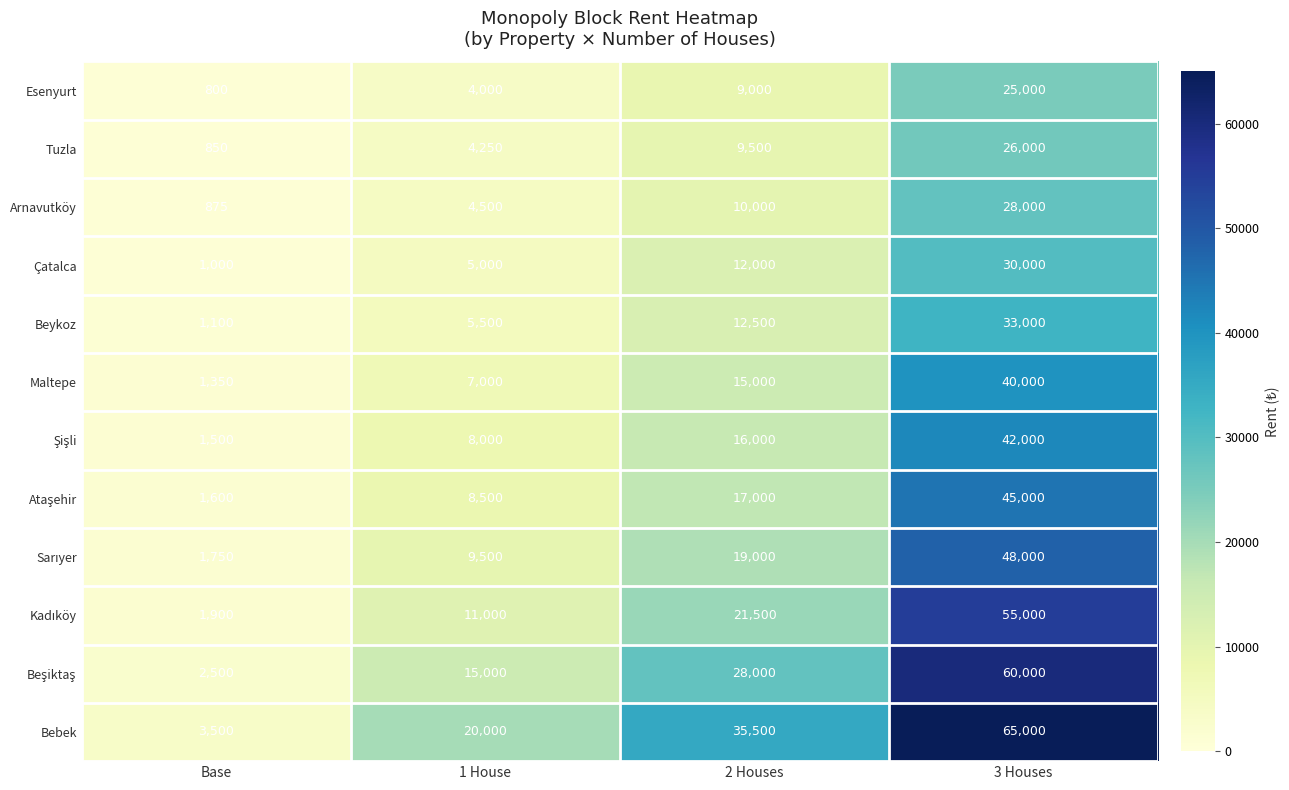

What is the minimum value shown in the chart?

800